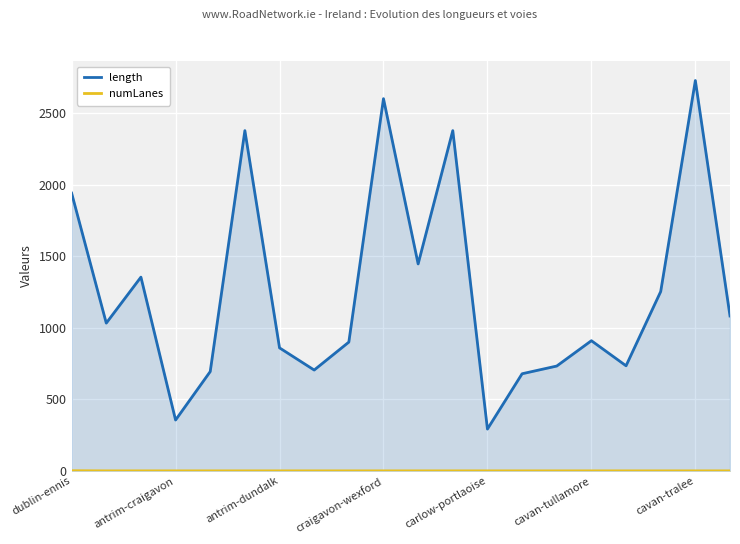

At how many categories does at least one series exceed 591?

18